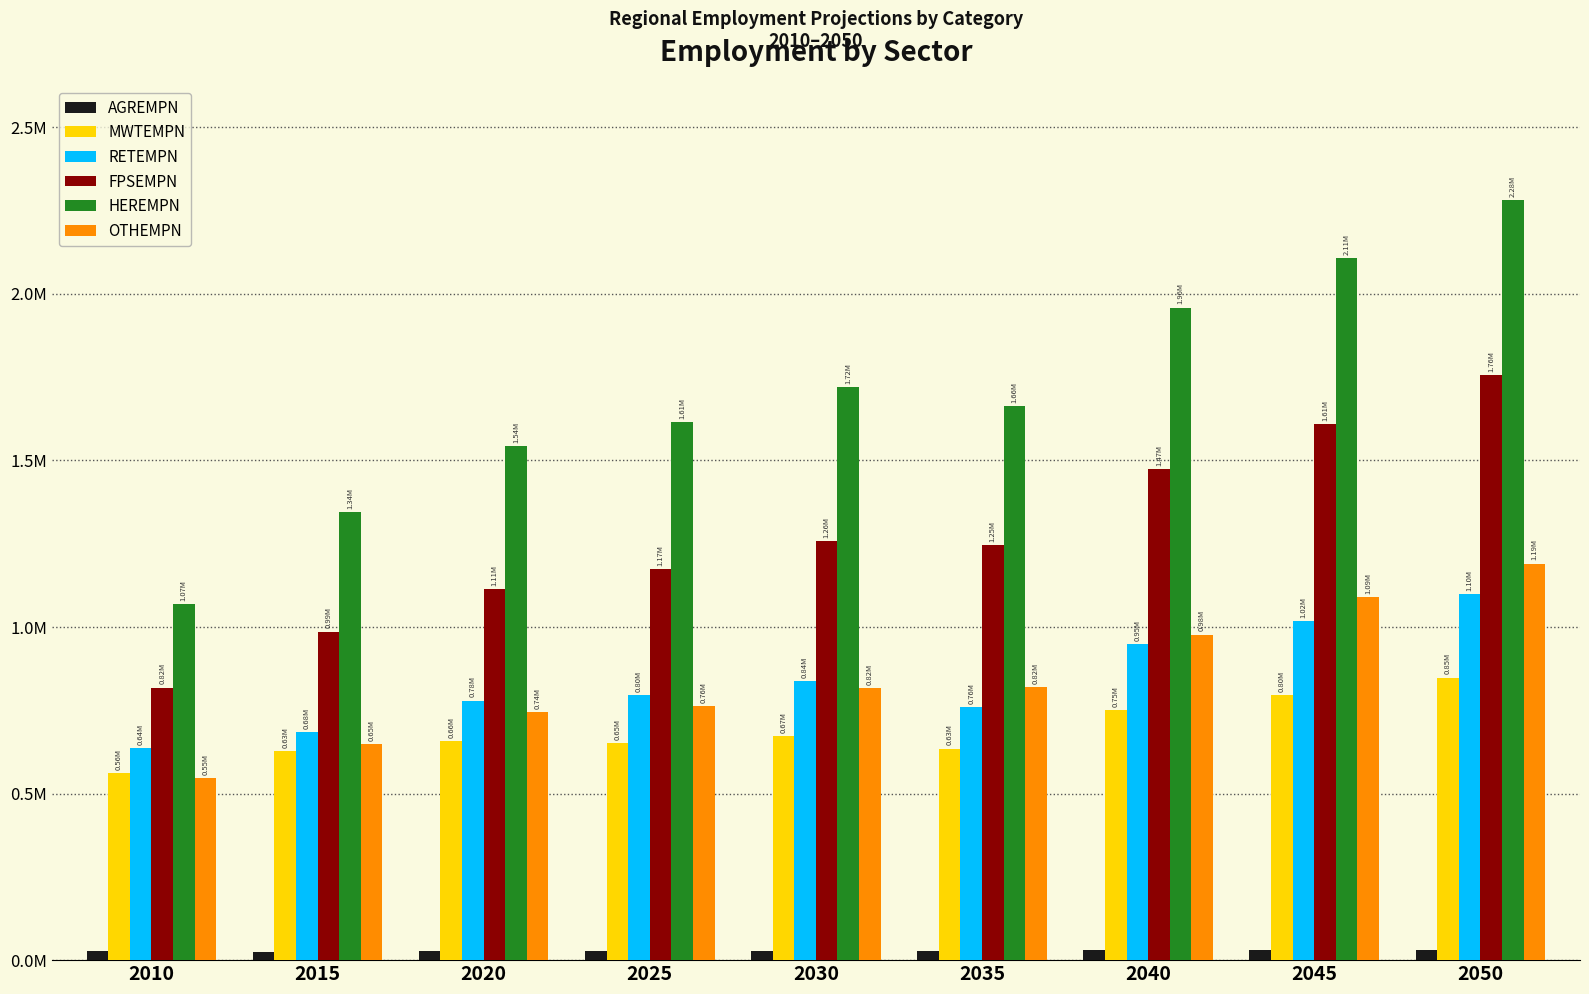

Which series has the widest spread of values?

HEREMPN